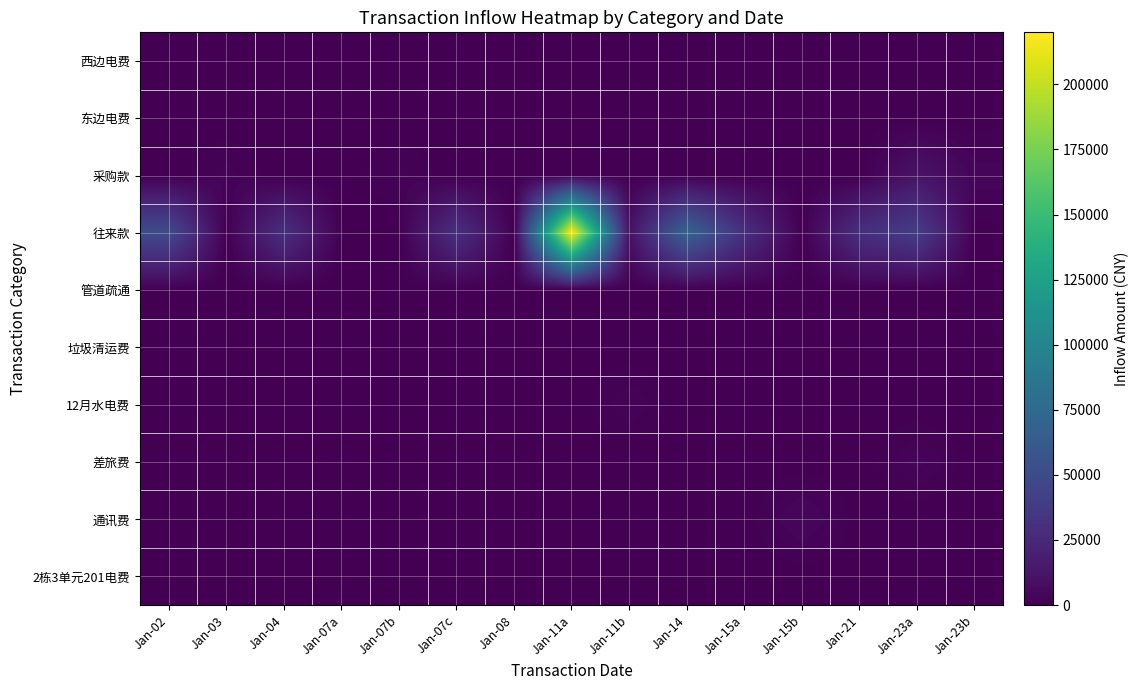

How many data points does each series have?

15